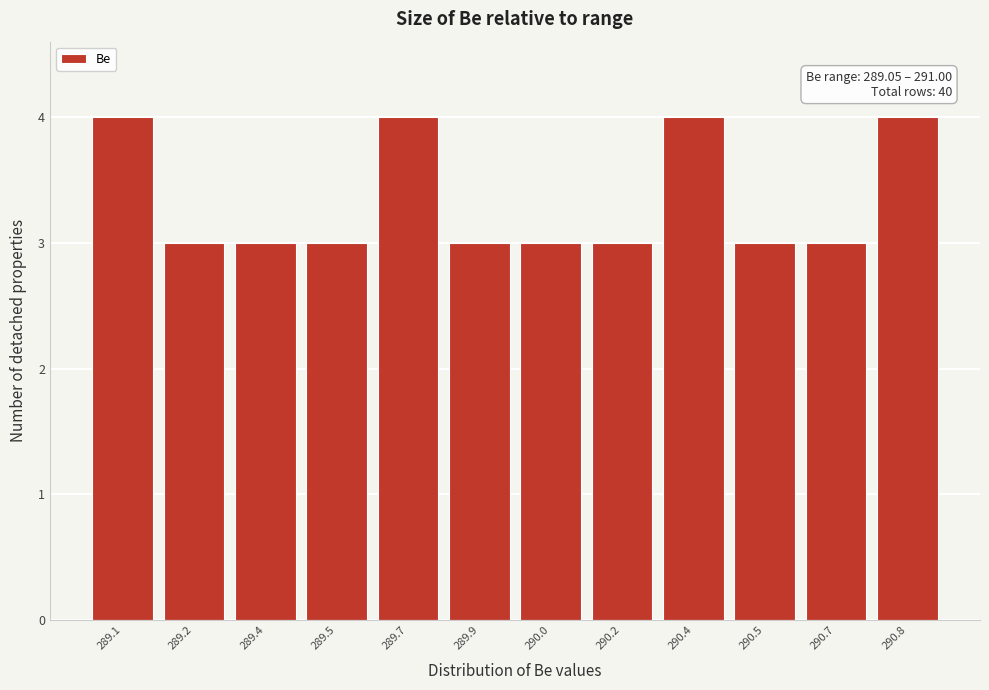

Reading right to left, transcribe all the data shown in this chart.

4	3	3	4	3	3	3	4	3	3	3	4